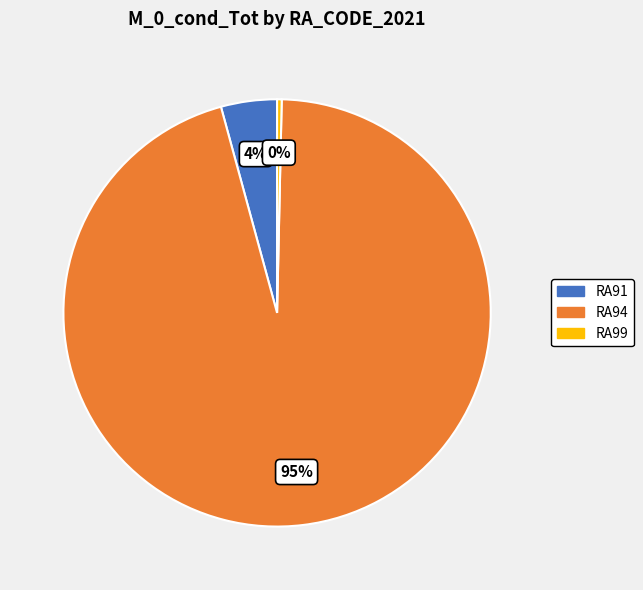

How many slices are in this pie chart?

3